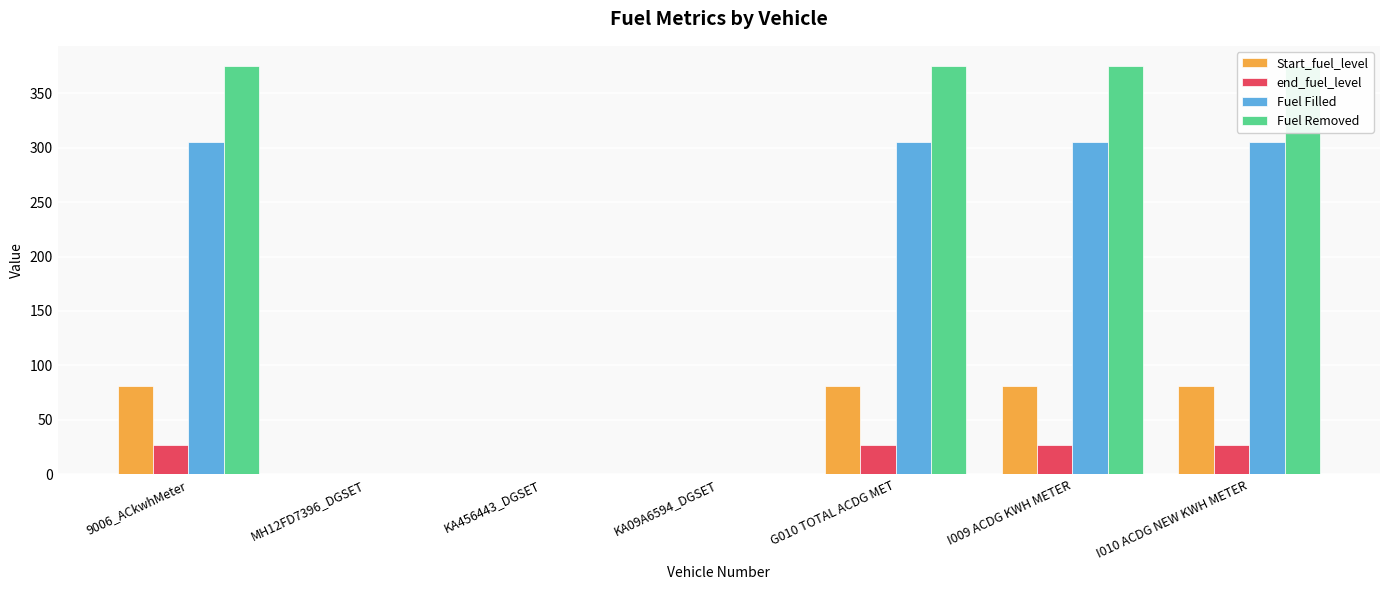

Where does the end_fuel_level series first go above 27?

9006_ACkwhMeter